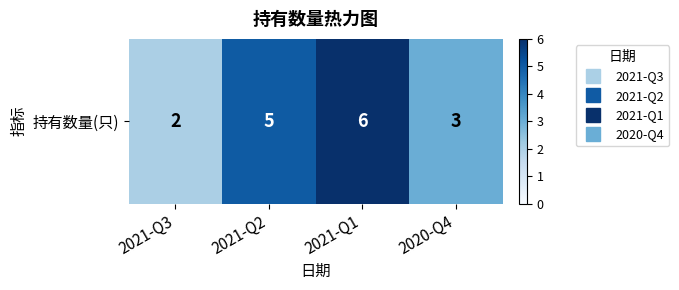

What is the difference between the values at 2021-Q3 and 2021-Q1?

4